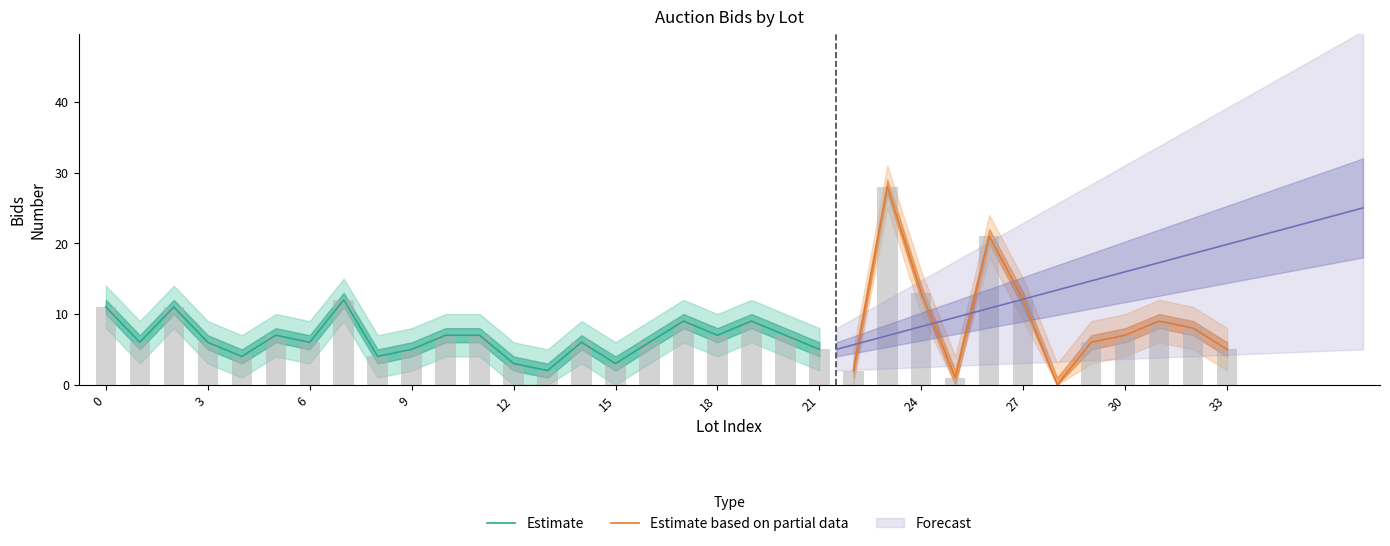

Is the value of BidsNumber at 04-12-2023 greater than the value of BidsNumber_upper at 04-12-2023?

No